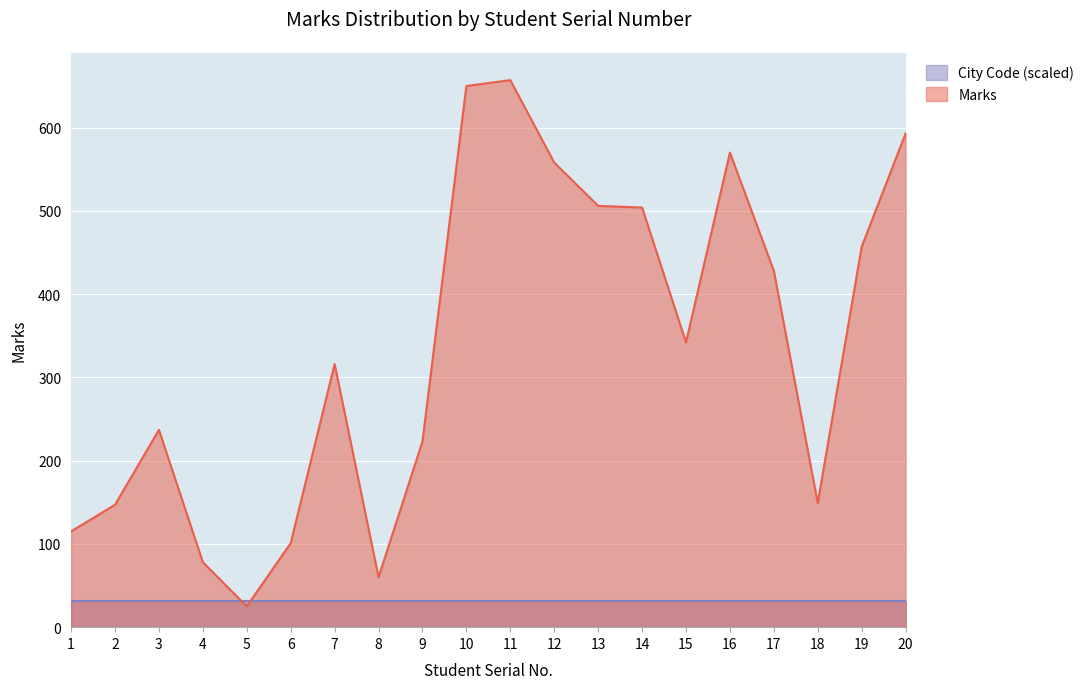

At which category does the data reach its first local peak?

3